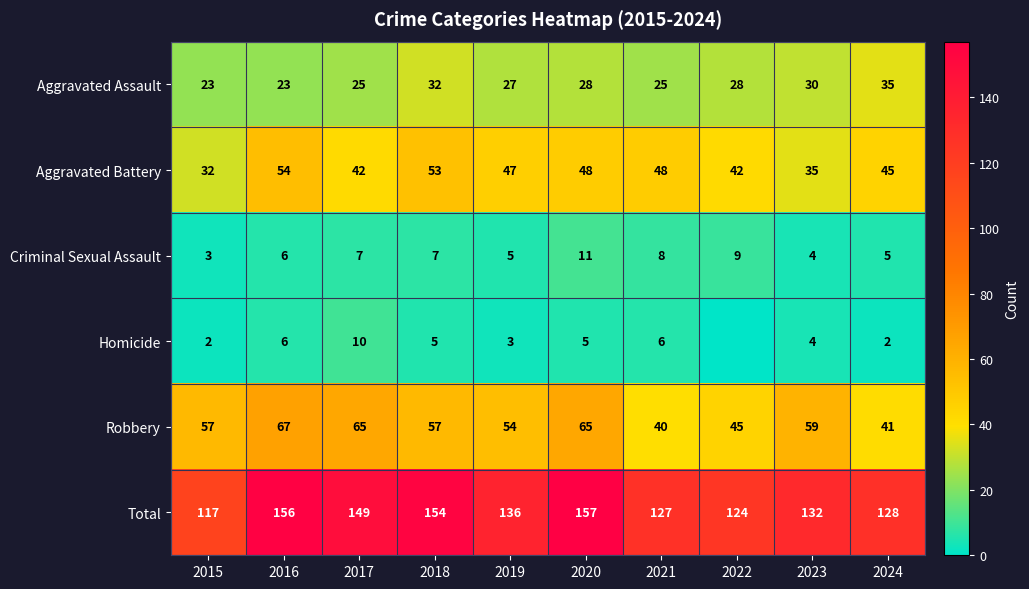

What is the sum of the Aggravated Assault values at 2024 and 2015?

58